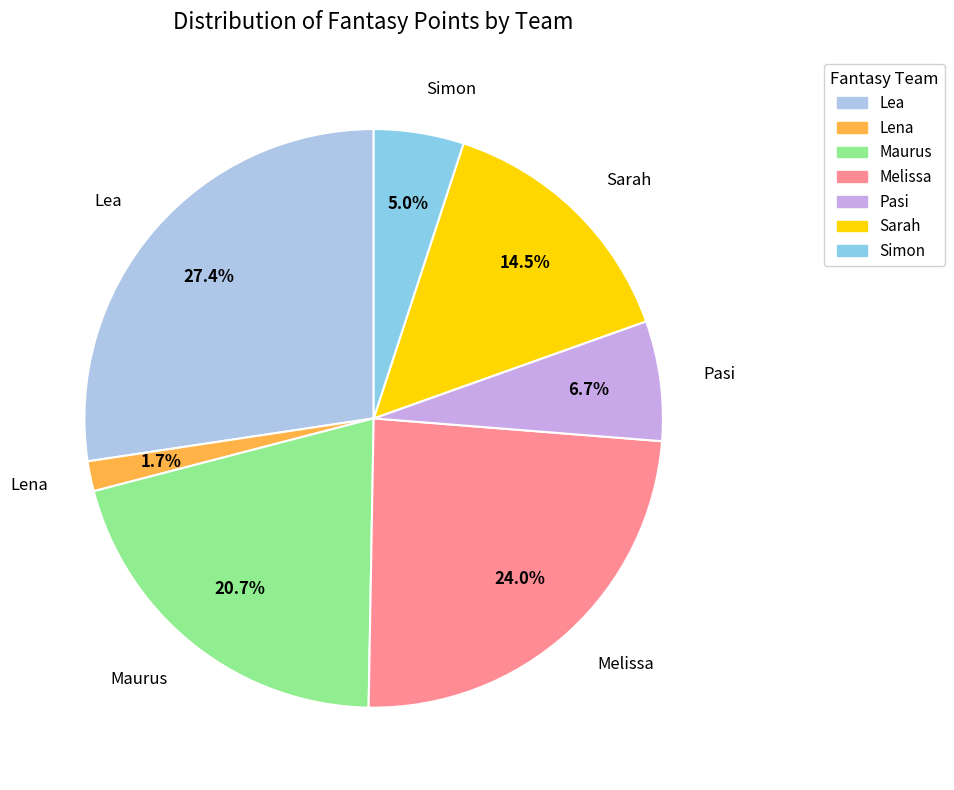

Is it true that Maurus is 10% of the pie?

False